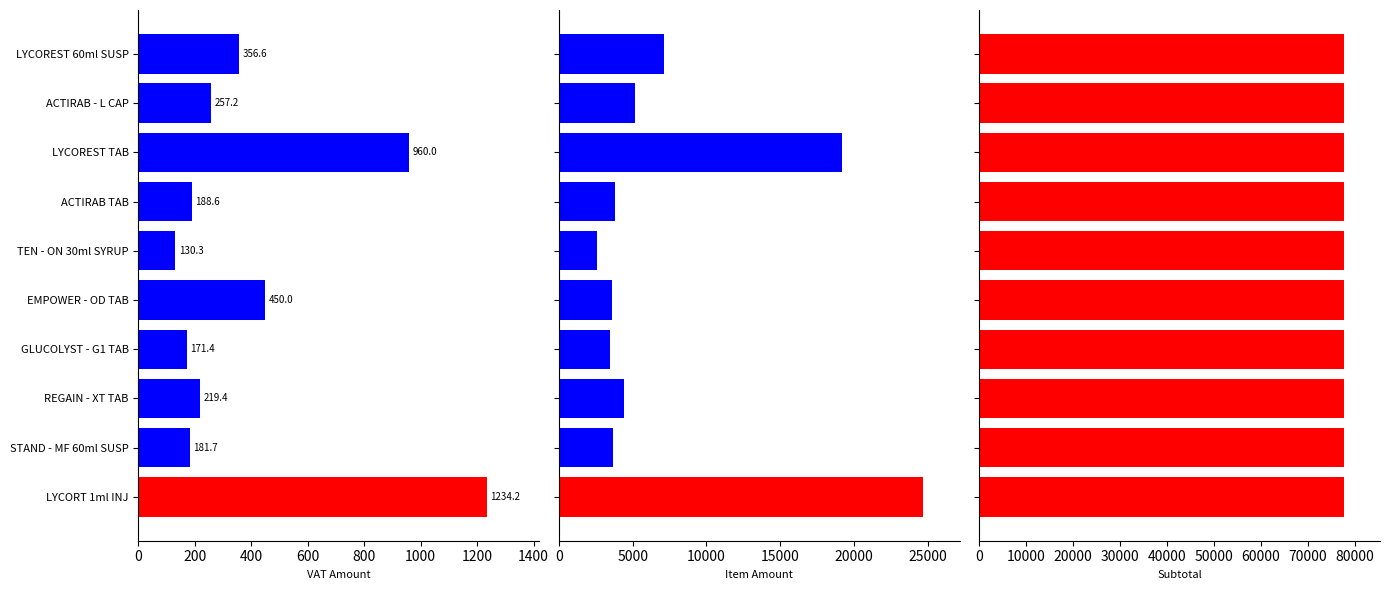

True or false: vatamt has a value of 140.3 at ACTIRAB - L CAP.

False